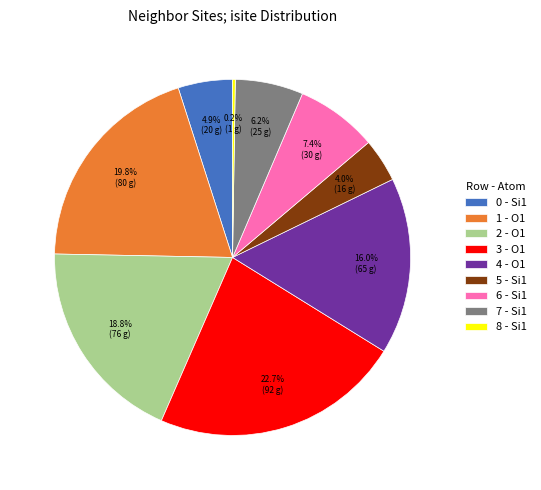

To the nearest percent, what is the average slice percentage?

11%